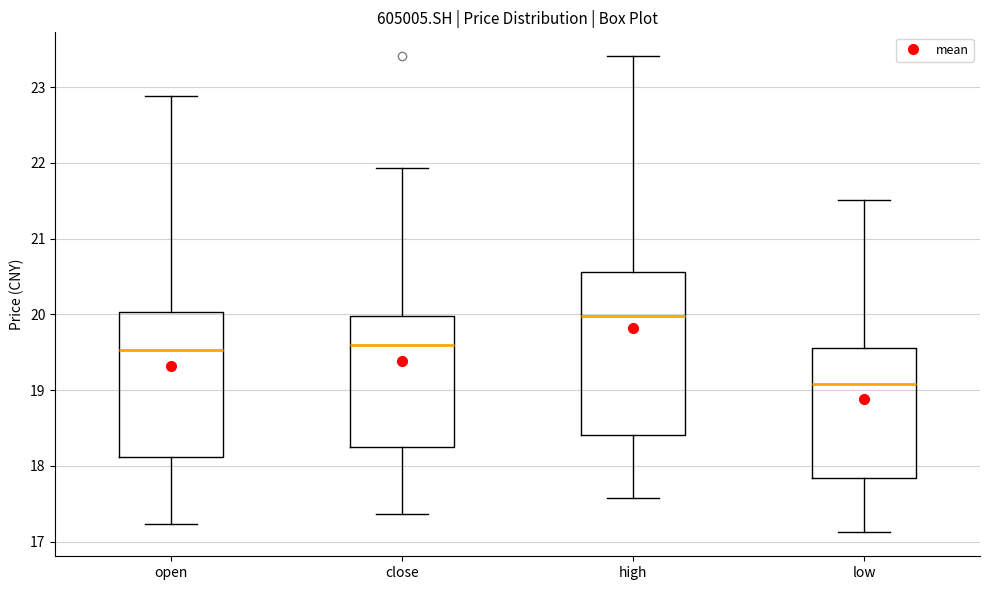

Reading left to right, read every box against the y-axis: the position of its median line, the range the box covers, and the ends of its whiskers. The values are not printed on the chart, so give them approximately, as read against the axis.

open: median 19.5, box 18.1 to 20.0, whiskers 17.2 to 22.9
close: median 19.6, box 18.3 to 20.0, whiskers 17.4 to 21.9
high: median 20.0, box 18.4 to 20.6, whiskers 17.6 to 23.4
low: median 19.1, box 17.8 to 19.6, whiskers 17.1 to 21.5